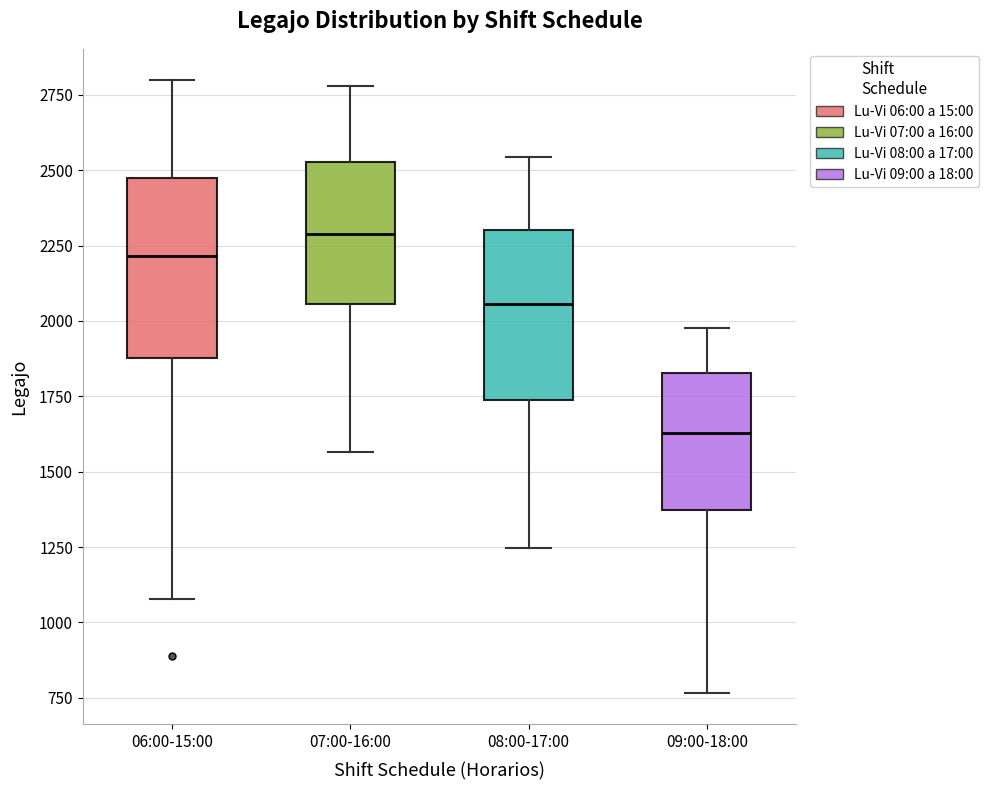

Reading left to right, transcribe this box plot: for each box, give where its median line is, the range the box spans, and where its two whiskers end, as read against the y-axis. The values are not printed on the chart, so give them approximately, as read against the axis.

06:00-15:00: median 2200, box 1900 to 2500, whiskers 1100 to 2800
07:00-16:00: median 2300, box 2050 to 2550, whiskers 1550 to 2800
08:00-17:00: median 2050, box 1750 to 2300, whiskers 1250 to 2550
09:00-18:00: median 1650, box 1350 to 1850, whiskers 750 to 2000